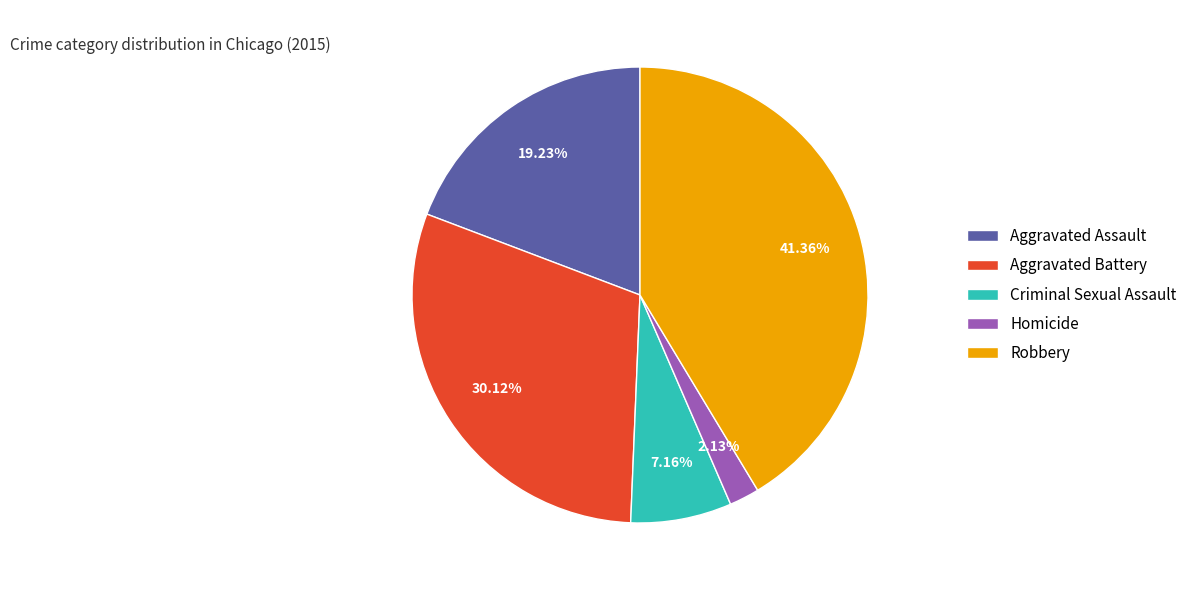

Does any single category account for the majority?

No